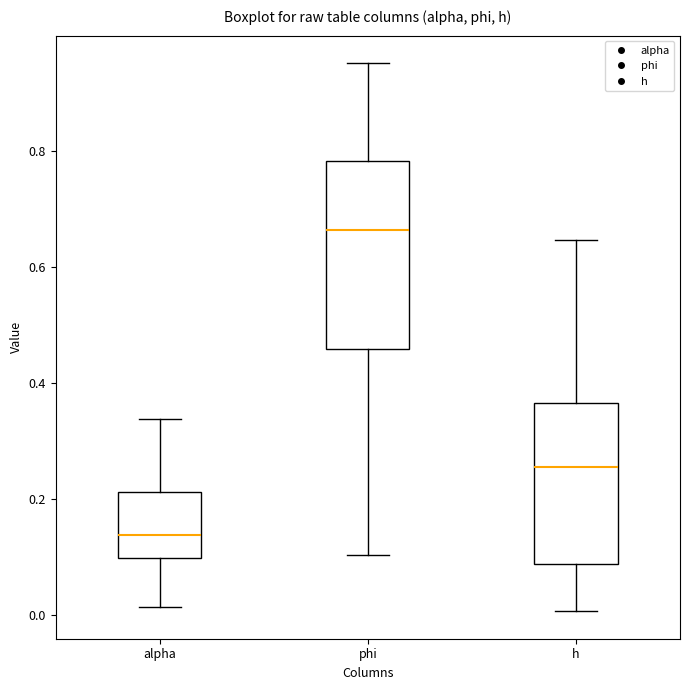

Reading left to right, read every box against the y-axis: the position of its median line, the range the box covers, and the ends of its whiskers. The values are not printed on the chart, so give them approximately, as read against the axis.

alpha: median 0.14, box 0.10 to 0.22, whiskers 0.02 to 0.34
phi: median 0.66, box 0.46 to 0.78, whiskers 0.10 to 0.96
h: median 0.26, box 0.08 to 0.36, whiskers 0.00 to 0.64